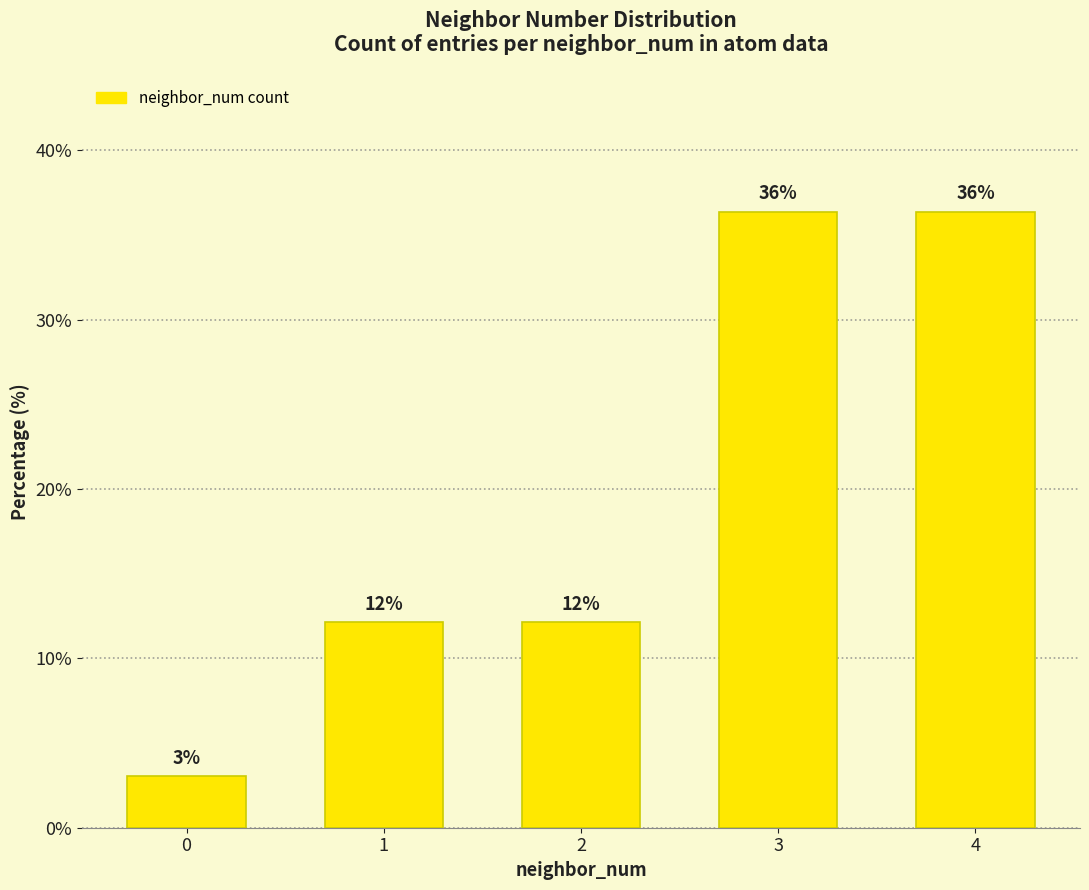

How many bars are there in total?

5